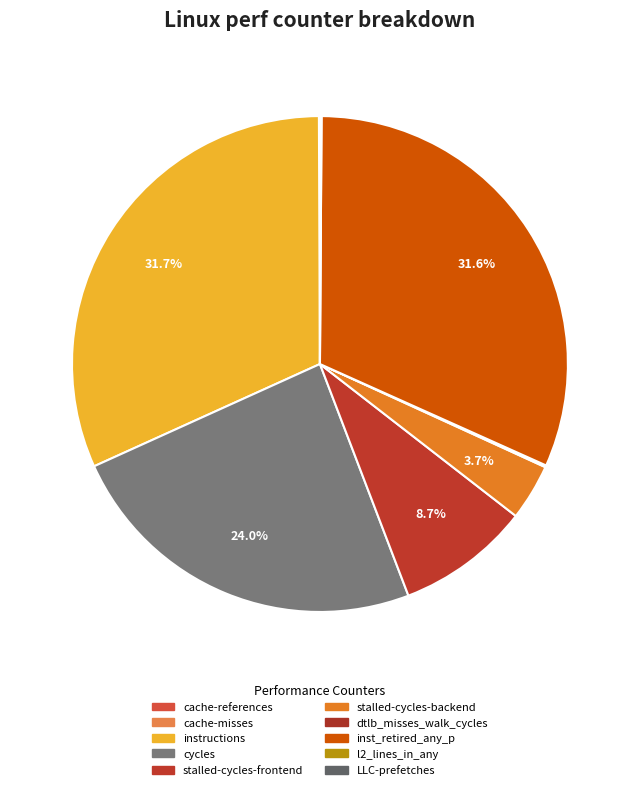

What is the change in value from cache-references to stalled-cycles-backend?

+8627718897